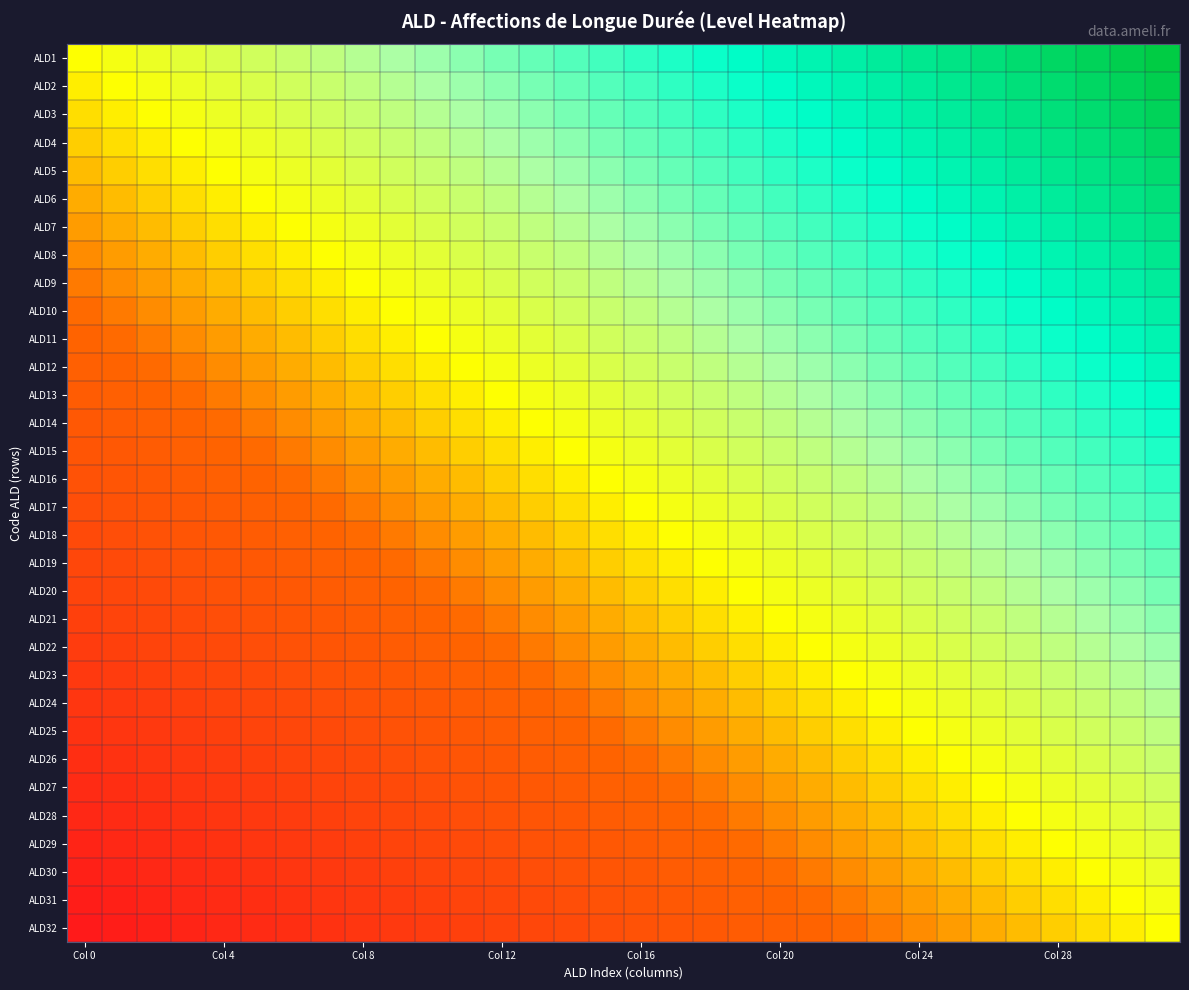

List the series in order of their peak value, lowest first.

ALD32, ALD31, ALD30, ALD29, ALD28, ALD27, ALD26, ALD25, ALD24, ALD23, ALD22, ALD21, ALD20, ALD19, ALD18, ALD17, ALD16, ALD15, ALD14, ALD13, ALD12, ALD11, ALD10, ALD9, ALD8, ALD7, ALD6, ALD5, ALD4, ALD3, ALD2, ALD1